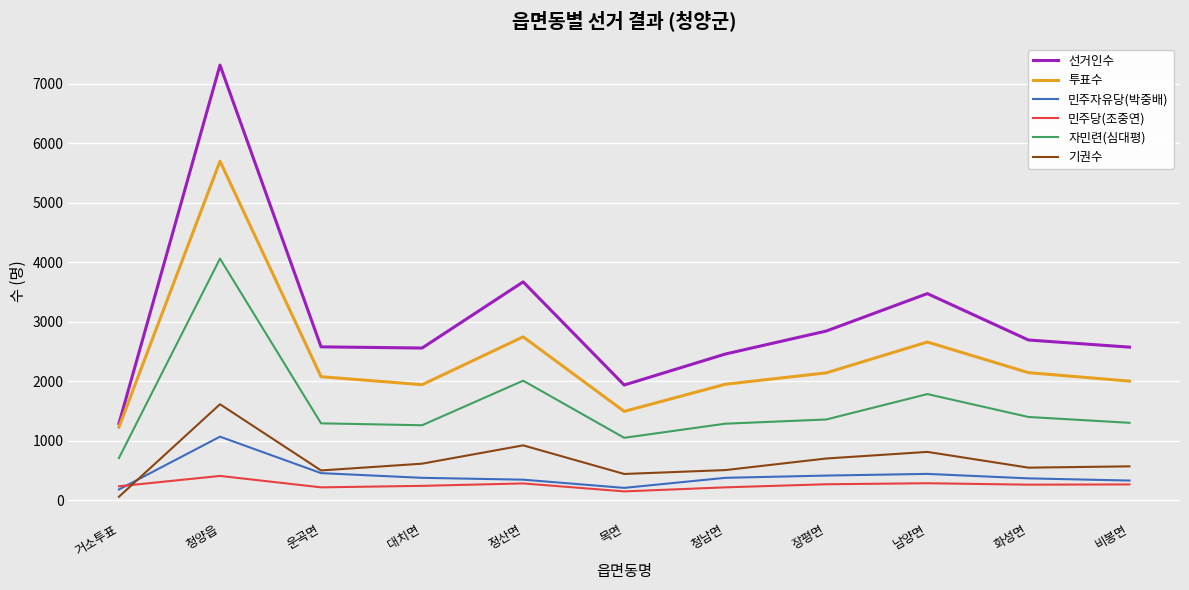

What is the sum of all 민주자유당(박중배) values?

4582